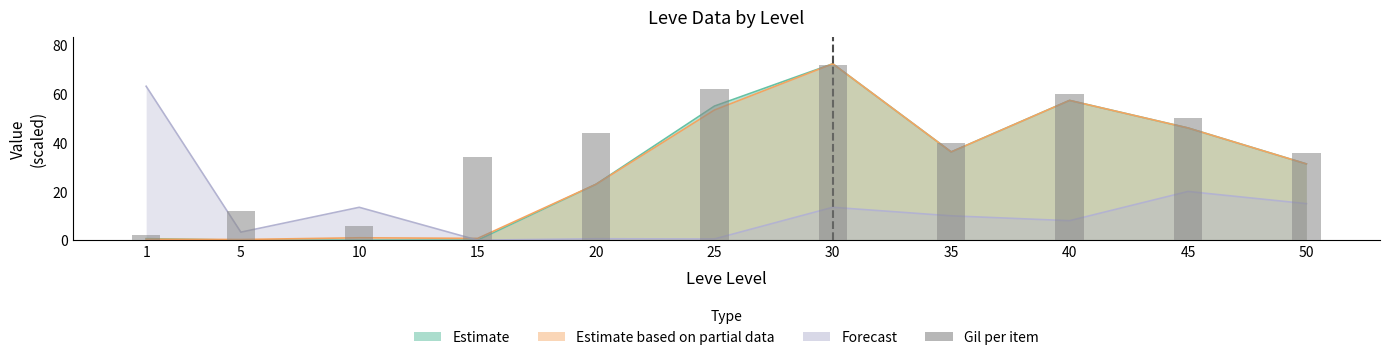

The value at 10 is 9. True or false?

False